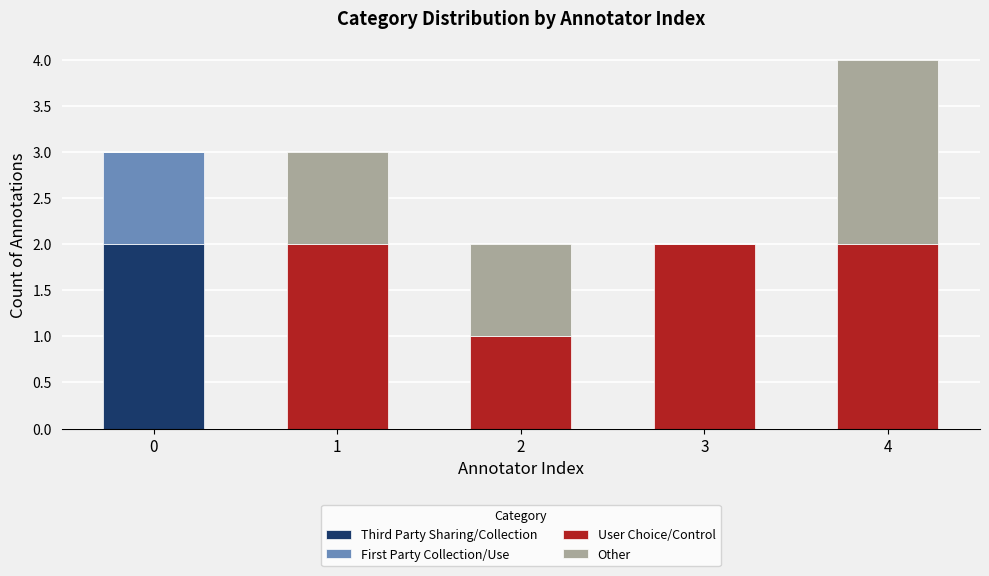

At which category is the sum across all series the highest?

4